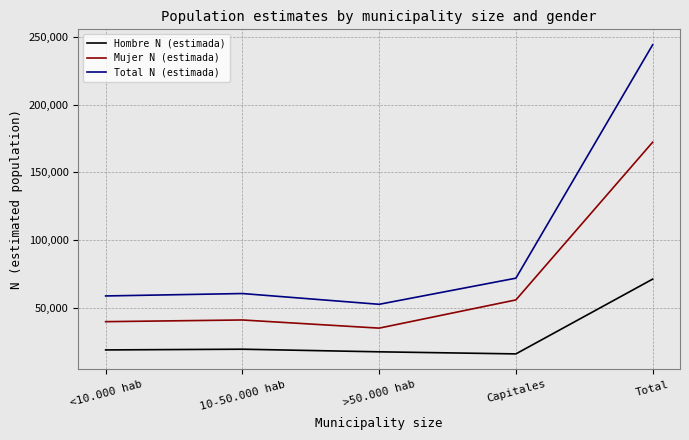

List the series in order of their peak value, highest first.

Total N (estimada), Mujer N (estimada), Hombre N (estimada)